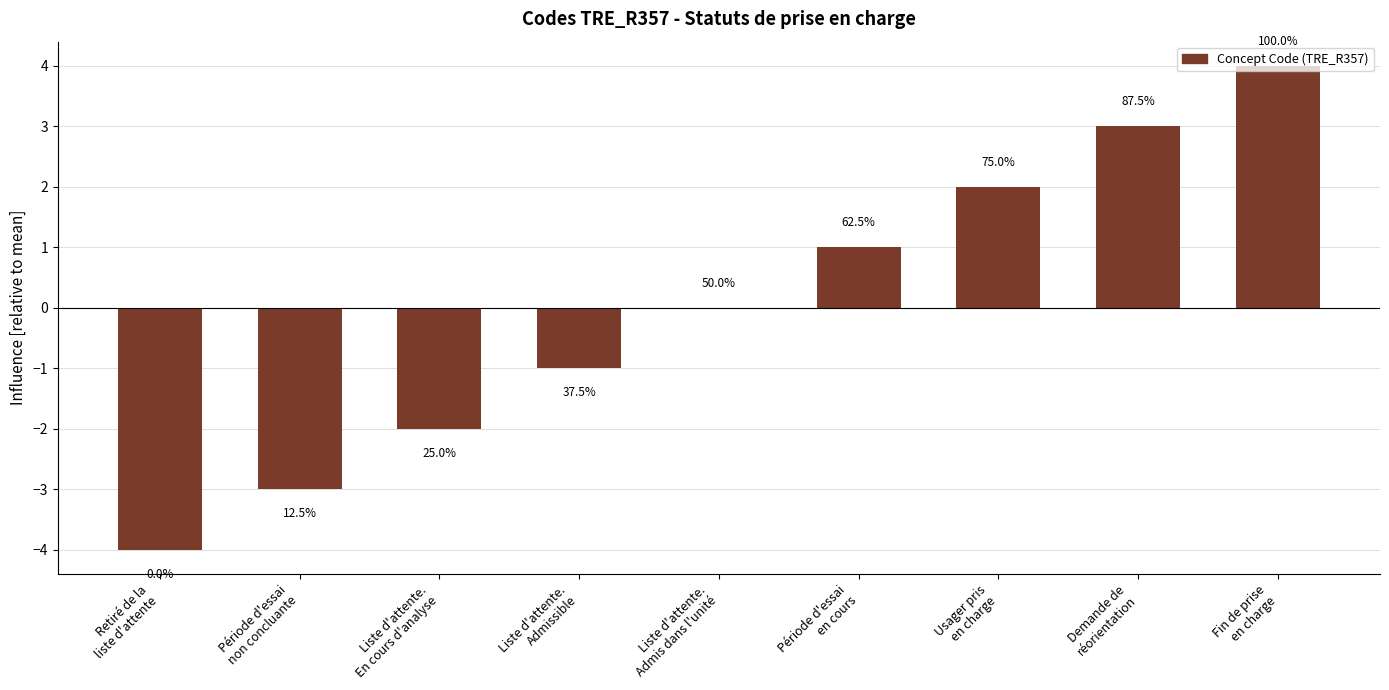

Are the bars horizontal?

No